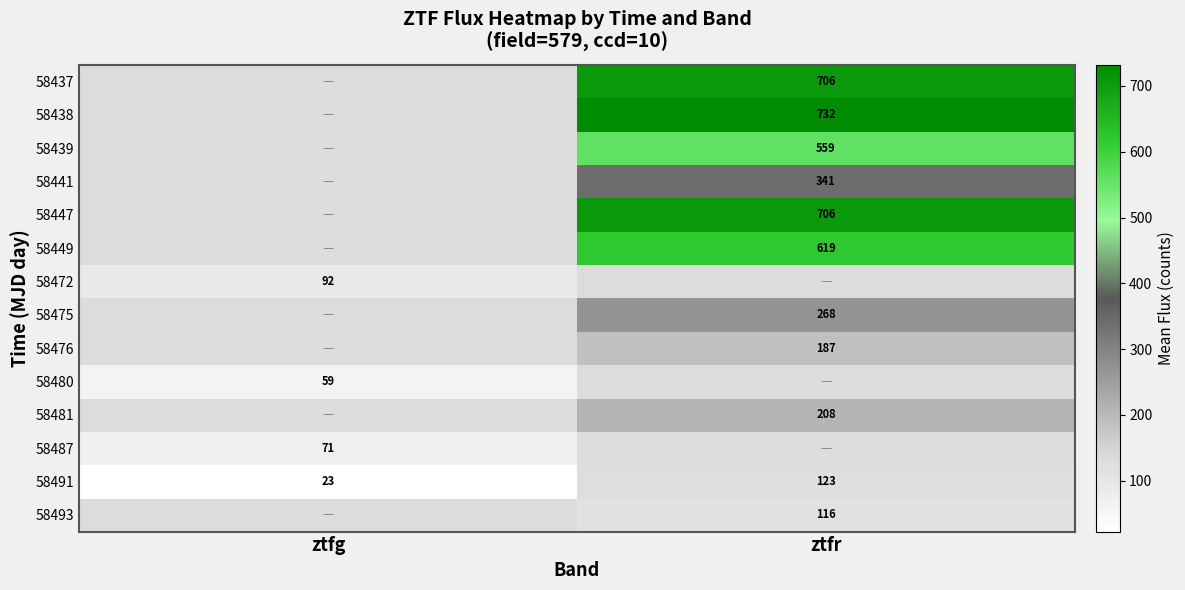

At which label is 58491 closest to 73?

ztfg